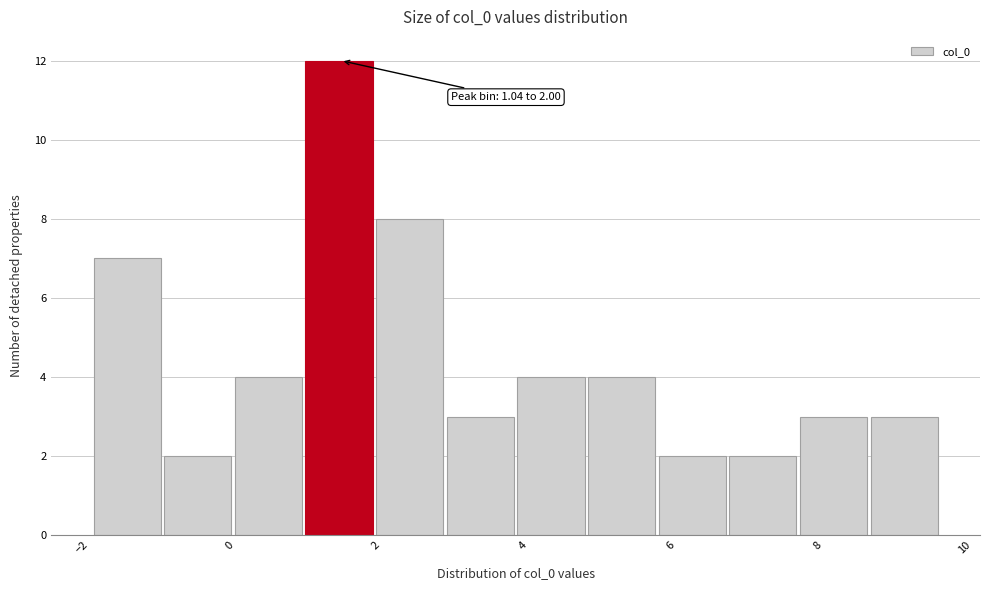

Which range on the x-axis has the tallest bar?

1.0 to 2.0